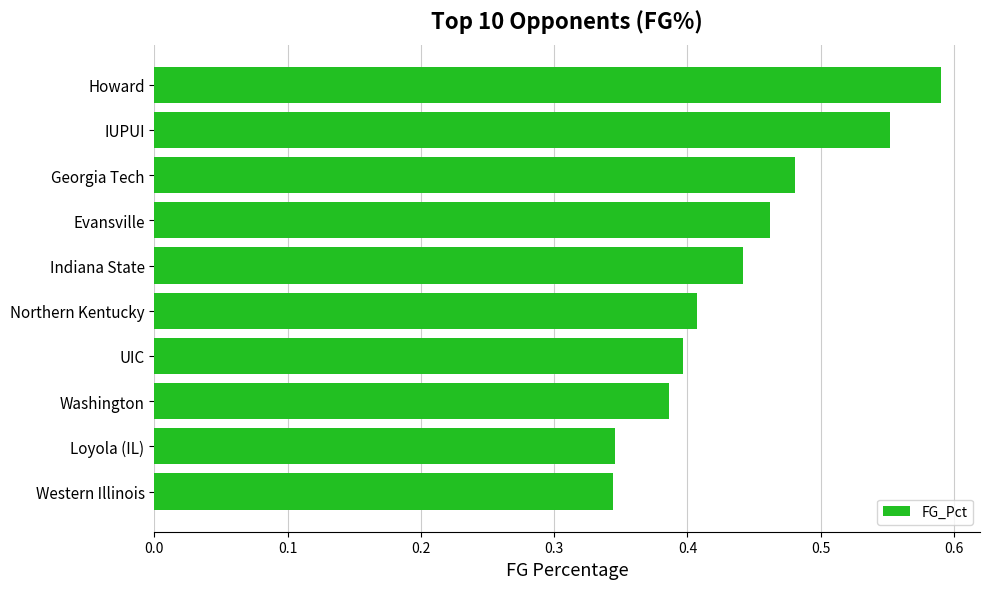

The chart shows a value of 0.2 at Western Illinois. True or false?

False